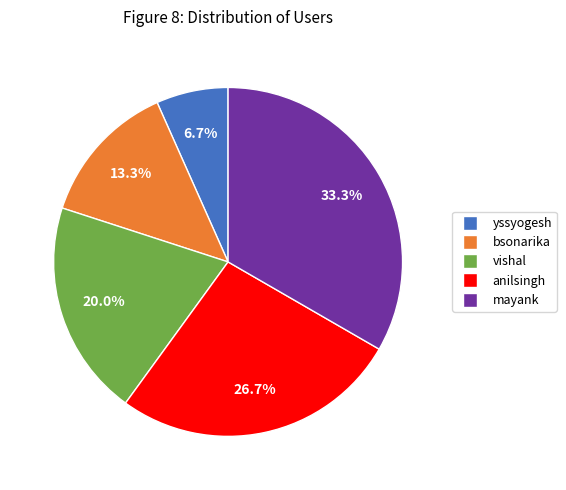

Do yssyogesh and vishal together represent more than half of the pie?

No